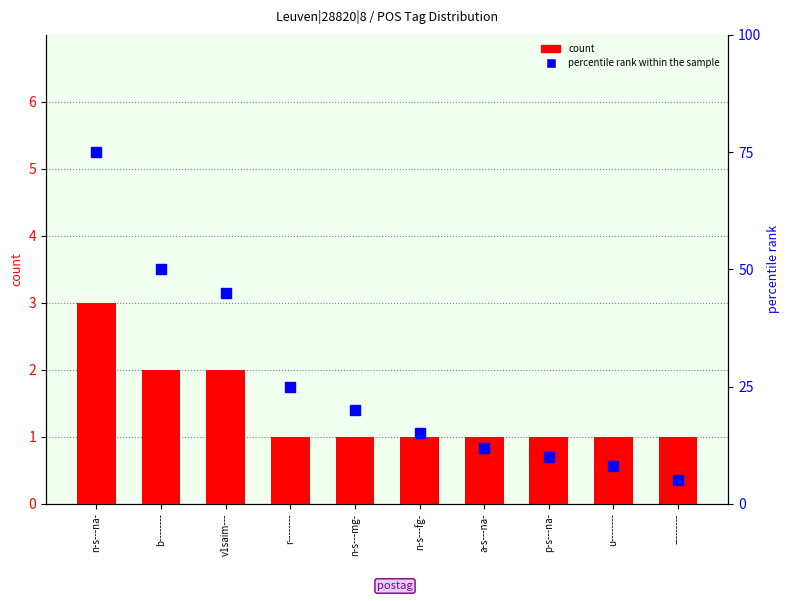

What position from the left is n-s---mg-?

5